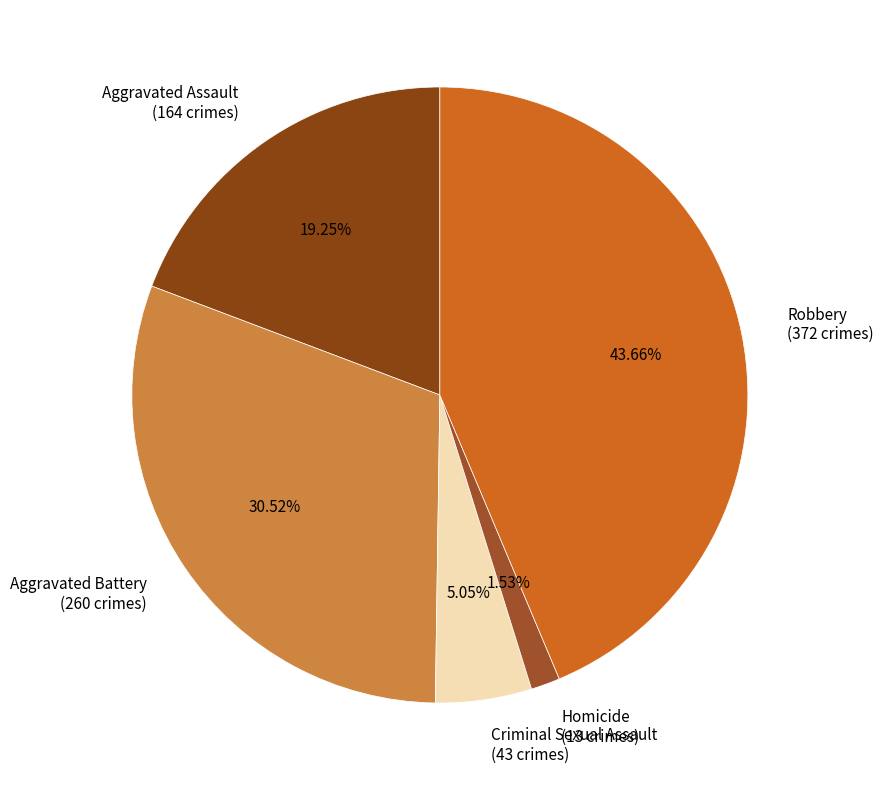

Which has a higher value, Robbery or Aggravated Assault?

Robbery